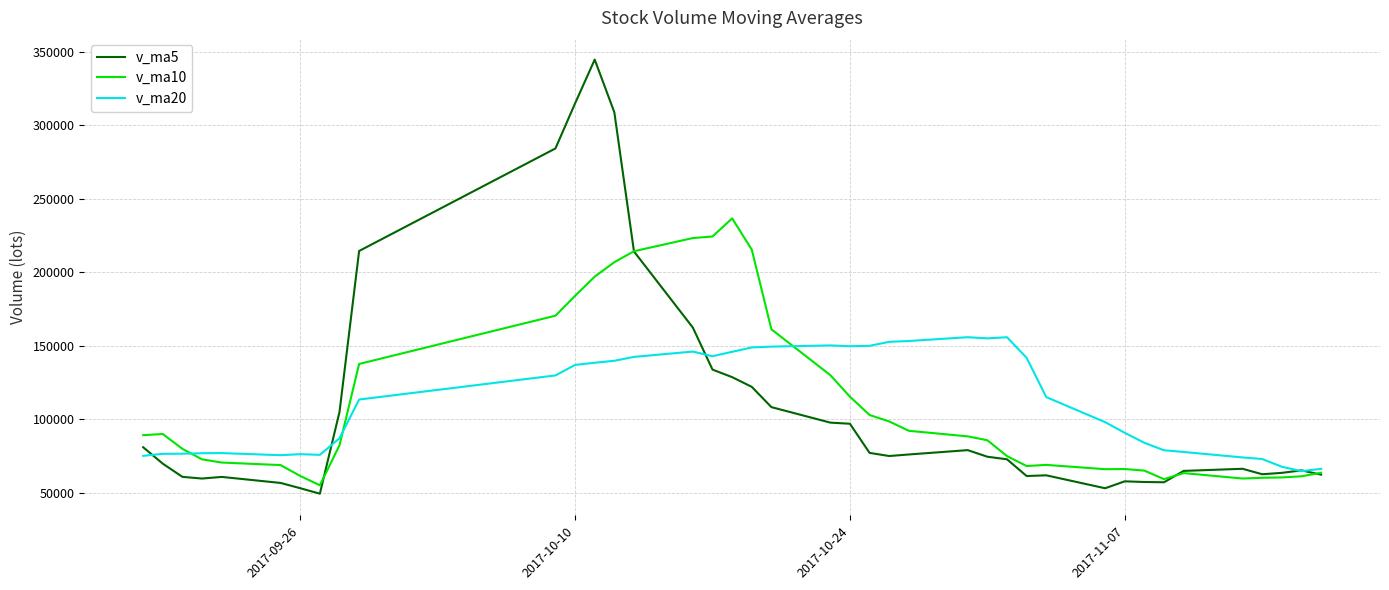

List the series in order of their peak value, highest first.

v_ma5, v_ma10, v_ma20